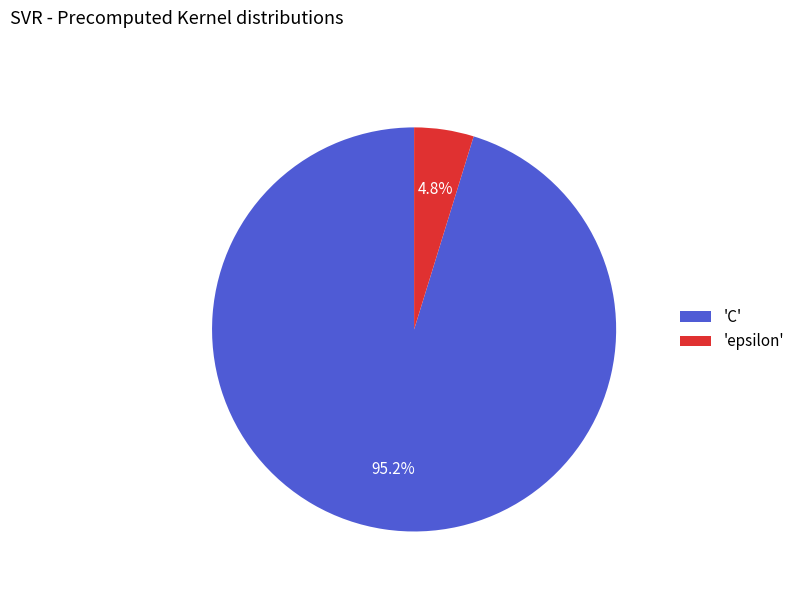

Which has a higher value, 'C' or 'epsilon'?

'C'